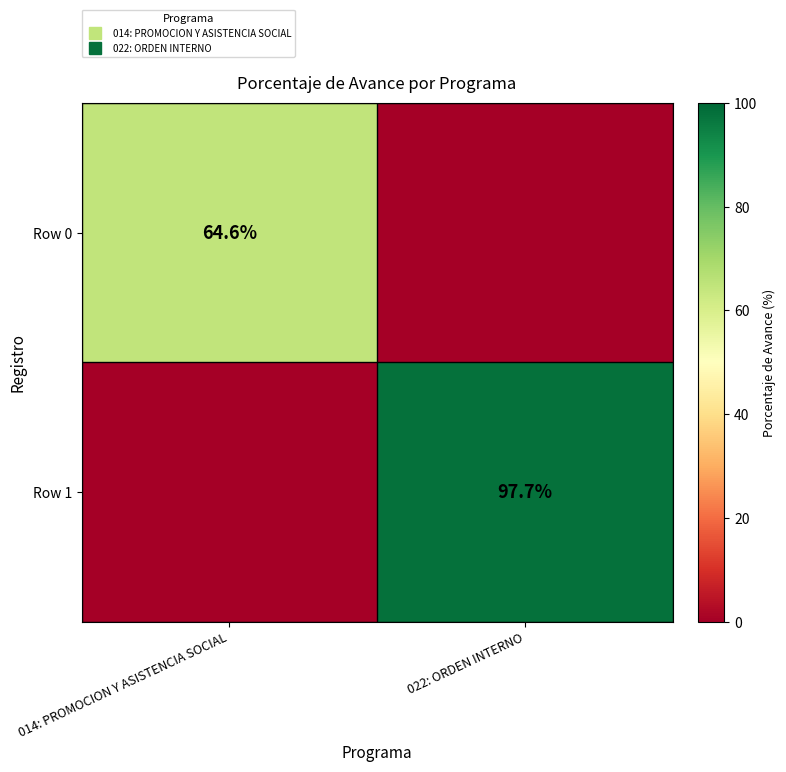

At which label does Row 0 reach its peak?

014: PROMOCION Y ASISTENCIA SOCIAL